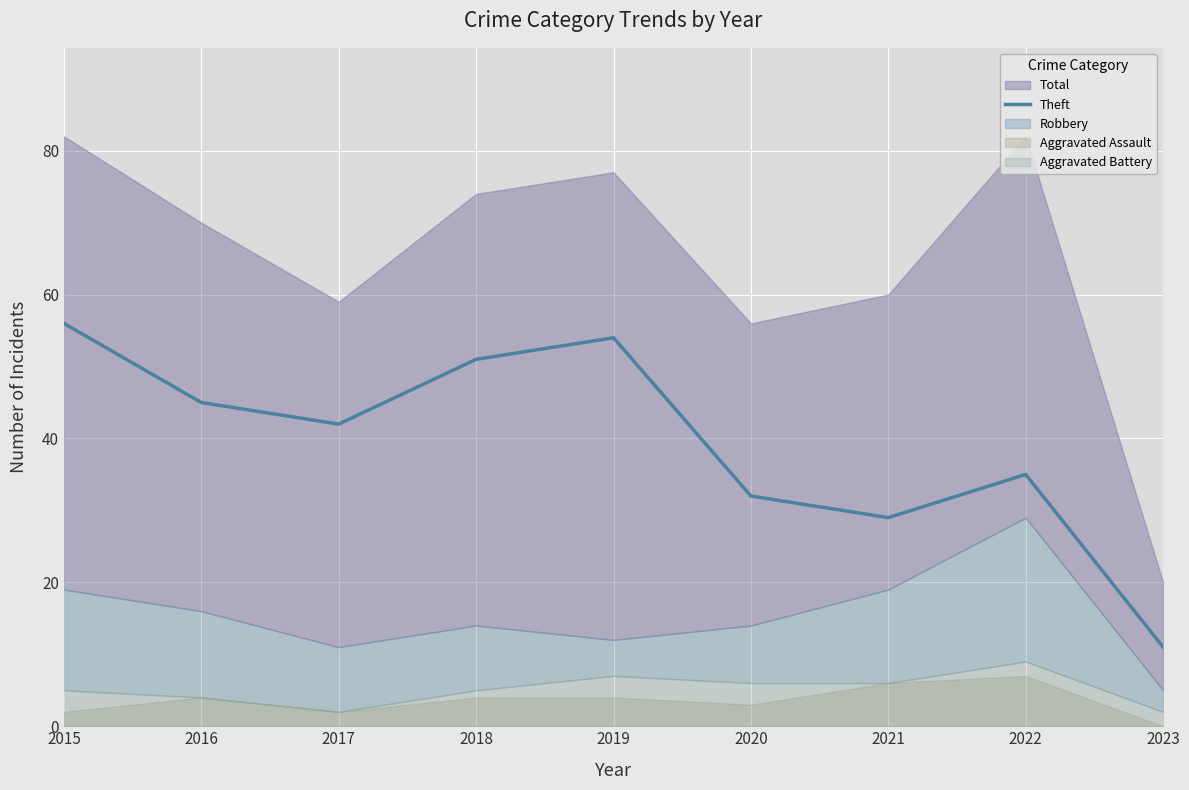

Does the chart display data point markers on the line(s)?

No